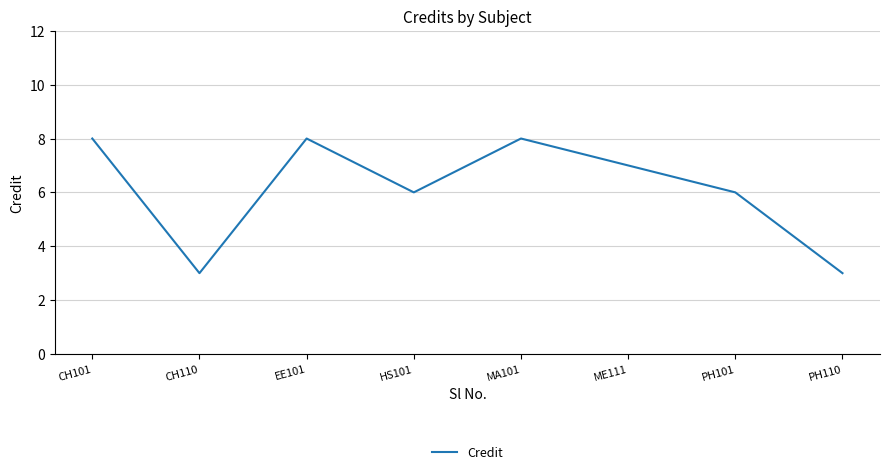

What is the smallest value displayed?

3